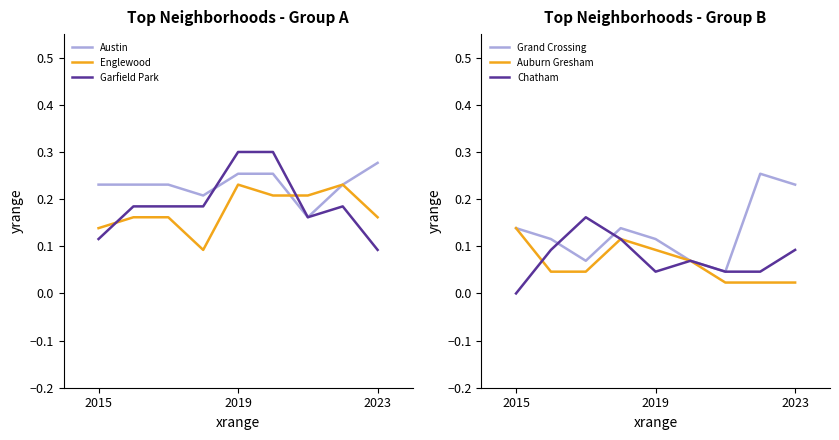

Does the chart display data point markers on the line(s)?

No